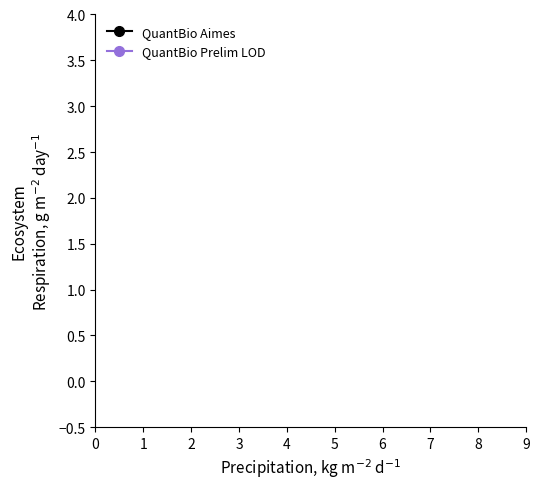

What are all the series names shown in the legend?

QuantBio Aimes, QuantBio Prelim LOD